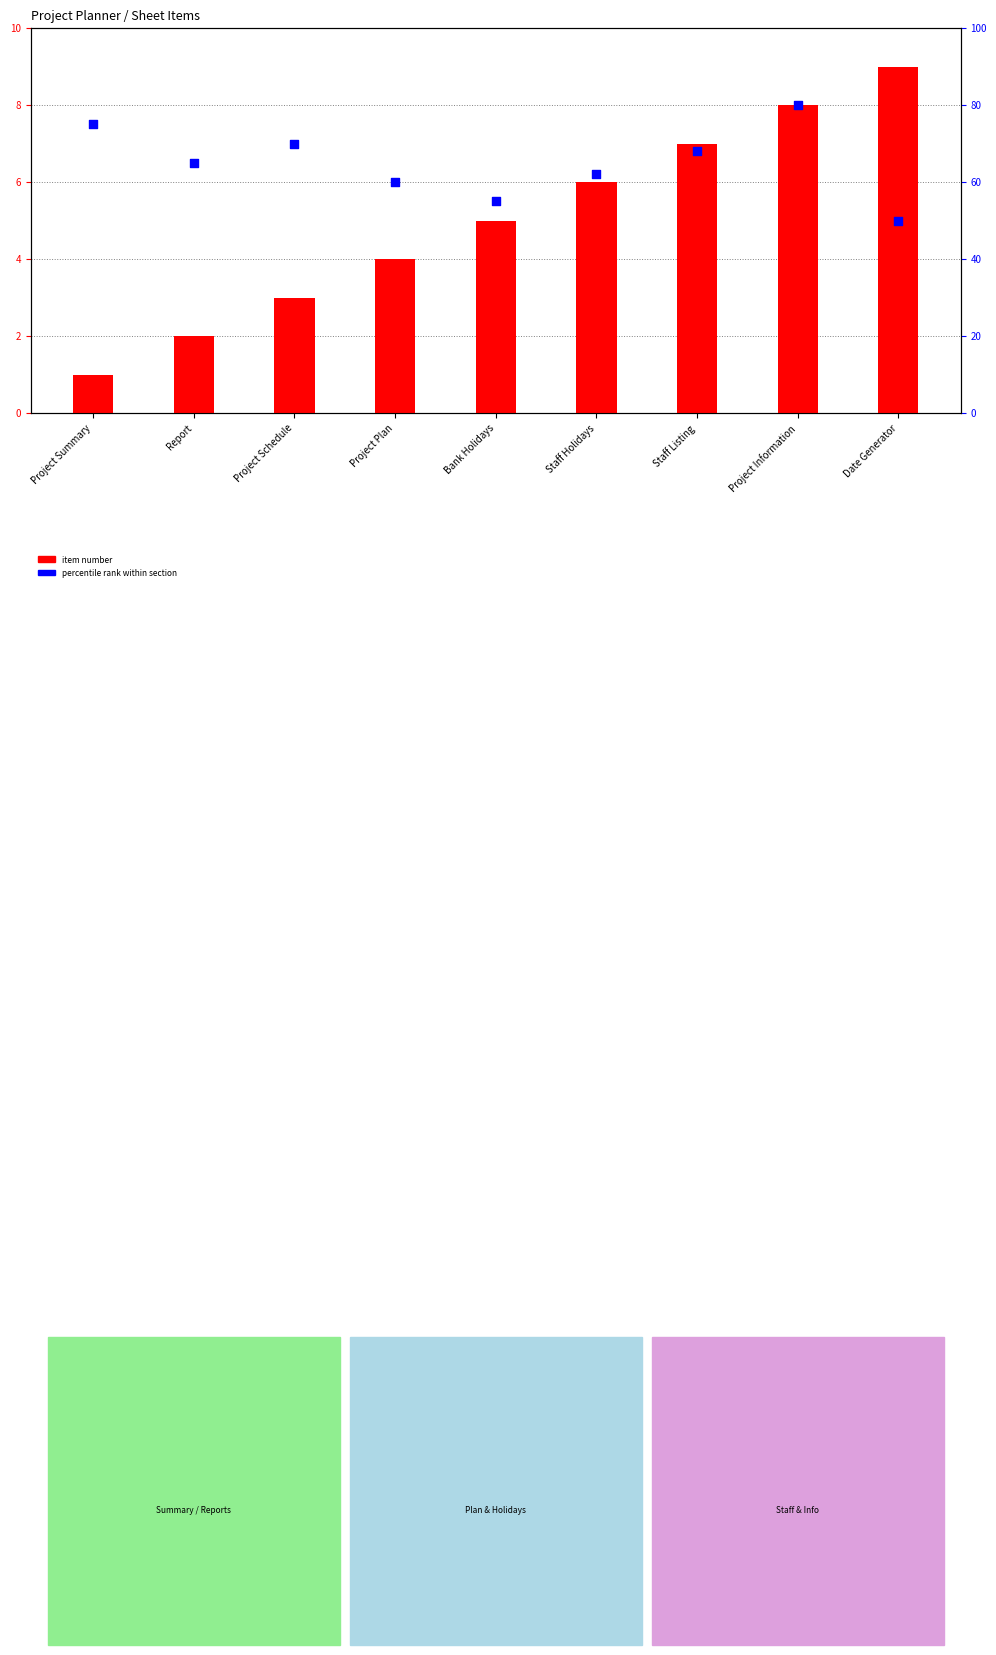

At how many categories does at least one series exceed 60?

6